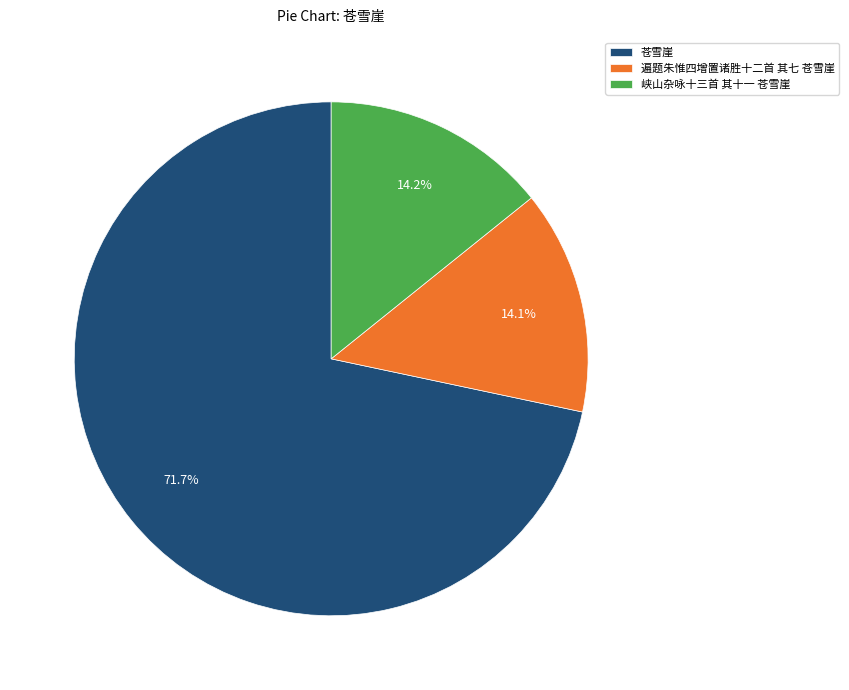

How many segments does this pie chart have?

3